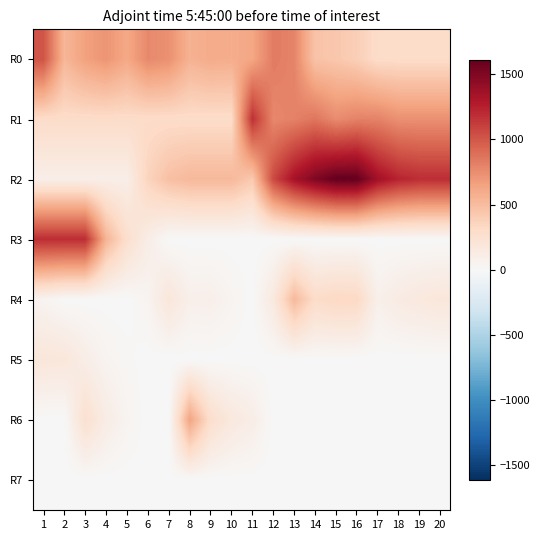

Reading left to right, transcribe all the data shown in this chart.

R0: 1=1017	2=536	3=656	4=715	5=617	6=771	7=735	8=563	9=600	10=591	11=627	12=830	13=794	14=461	15=439	16=390	17=299	18=299	19=299	20=299
R1: 1=299	2=299	3=299	4=299	5=299	6=299	7=299	8=299	9=299	10=299	11=1175	12=776	13=804	14=859	15=758	16=800	17=800	18=737	19=737	20=737
R2: 1=100	2=100	3=100	4=100	5=100	6=358	7=478	8=522	9=522	10=522	11=422	12=1060	13=1336	14=1500	15=1610	16=1610	17=1352	18=1232	19=1188	20=1188
R3: 1=1188	2=1188	3=1188	4=550	5=274	6=110	7=0	8=0	9=0	10=0	11=0	12=0	13=0	14=0	15=0	16=0	17=0	18=0	19=0	20=0
R4: 1=48	2=0	3=0	4=0	5=0	6=43	7=190	8=84	9=89	10=44	11=0	12=155	13=518	14=297	15=329	16=322	17=82	18=134	19=163	20=184
R5: 1=190	2=184	3=107	4=46	5=19	6=0	7=0	8=0	9=0	10=0	11=0	12=0	13=0	14=0	15=0	16=0	17=0	18=0	19=0	20=0
R6: 1=0	2=0	3=258	4=120	5=44	6=0	7=0	8=638	9=276	10=164	11=110	12=0	13=0	14=0	15=0	16=0	17=0	18=0	19=0	20=0
R7: 1=0	2=0	3=0	4=0	5=0	6=0	7=0	8=0	9=0	10=0	11=0	12=0	13=0	14=0	15=0	16=0	17=0	18=0	19=0	20=0